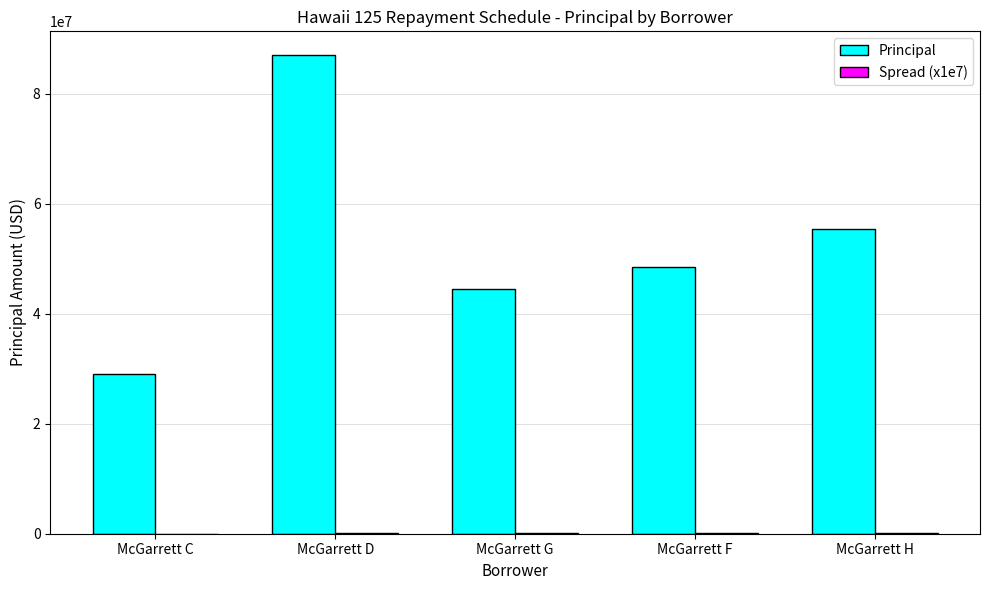

Is it true that Principal equals 15968802.9 at McGarrett F?

False